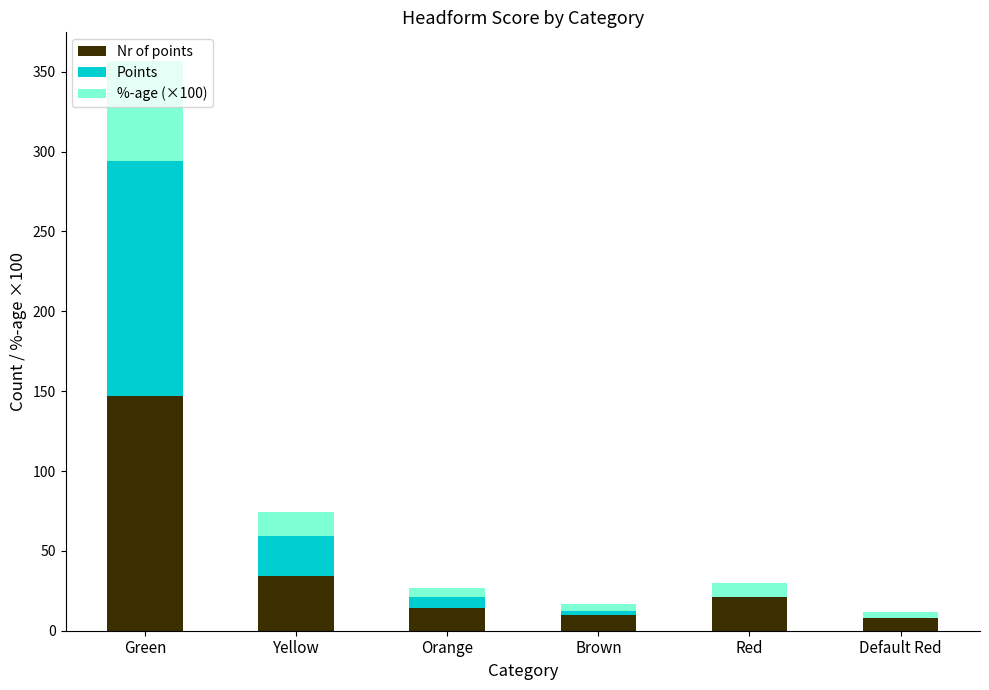

Which category has the highest value in the Nr of points series?

Green